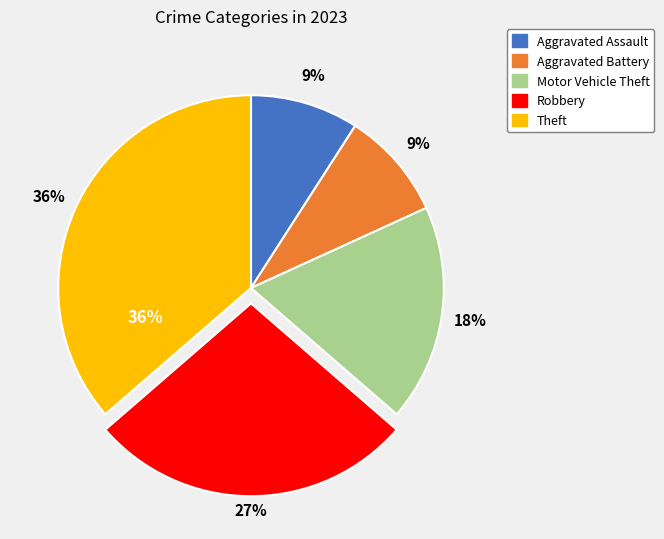

What is the largest slice in the pie chart?

Theft